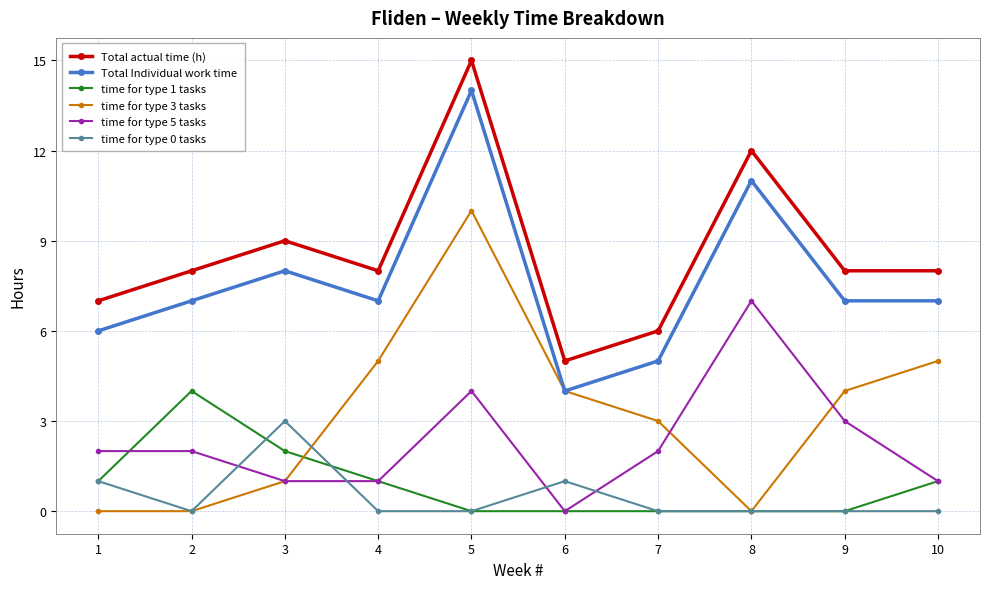

At how many categories does at least one series exceed 4?

10